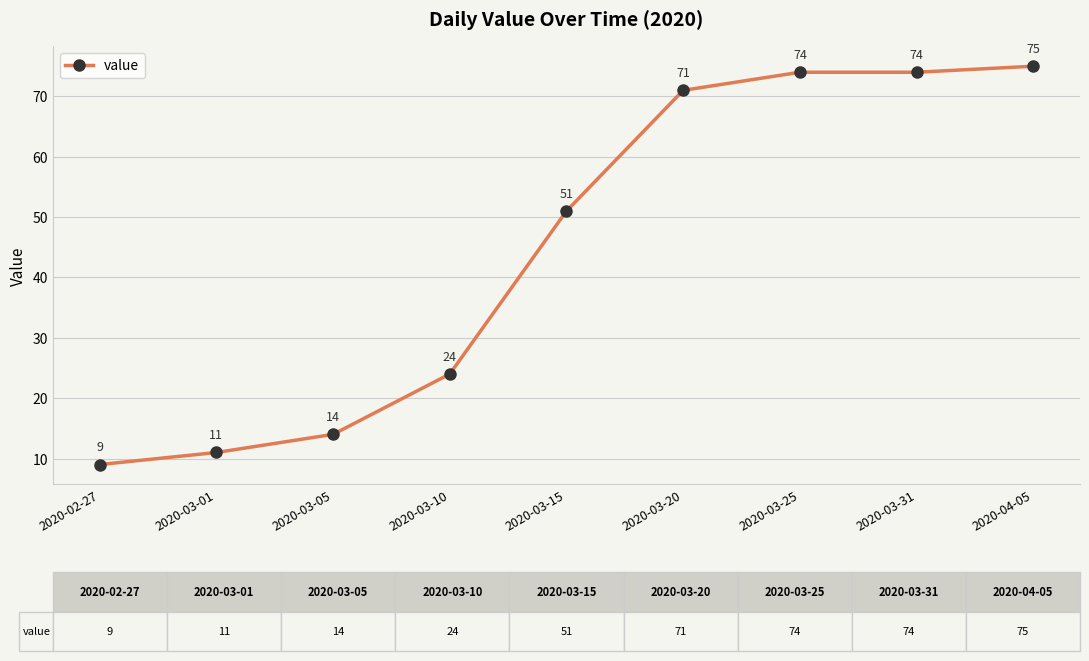

What is the average value?

45